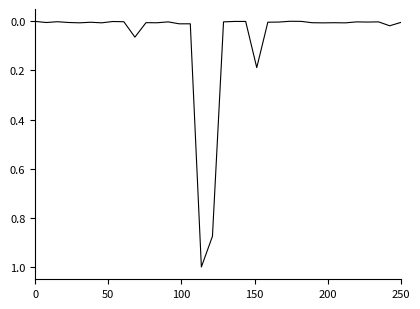

What is the maximum value shown in the chart?

1.0